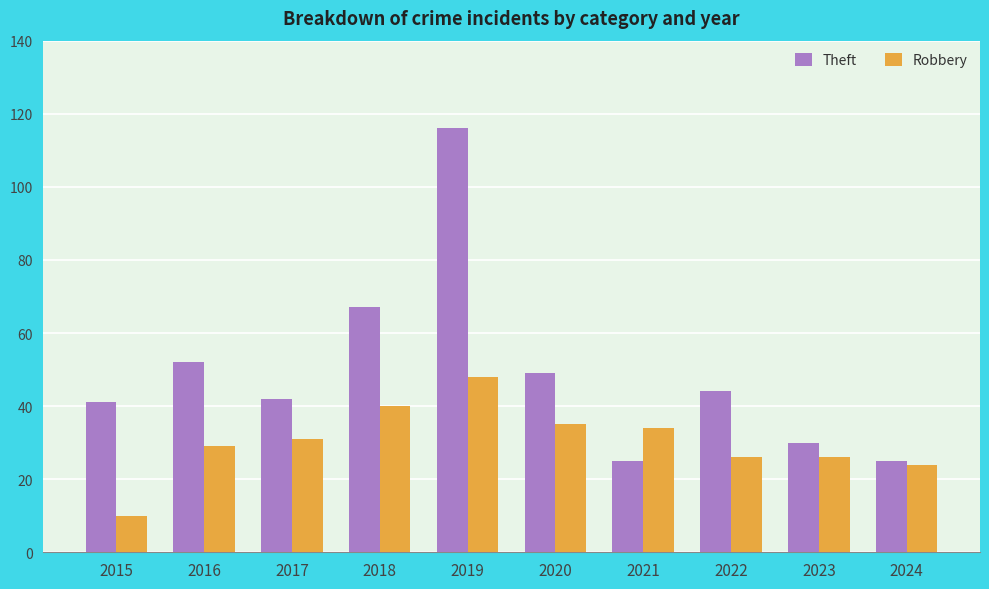

Are the bars grouped side by side (vs. stacked)?

Yes